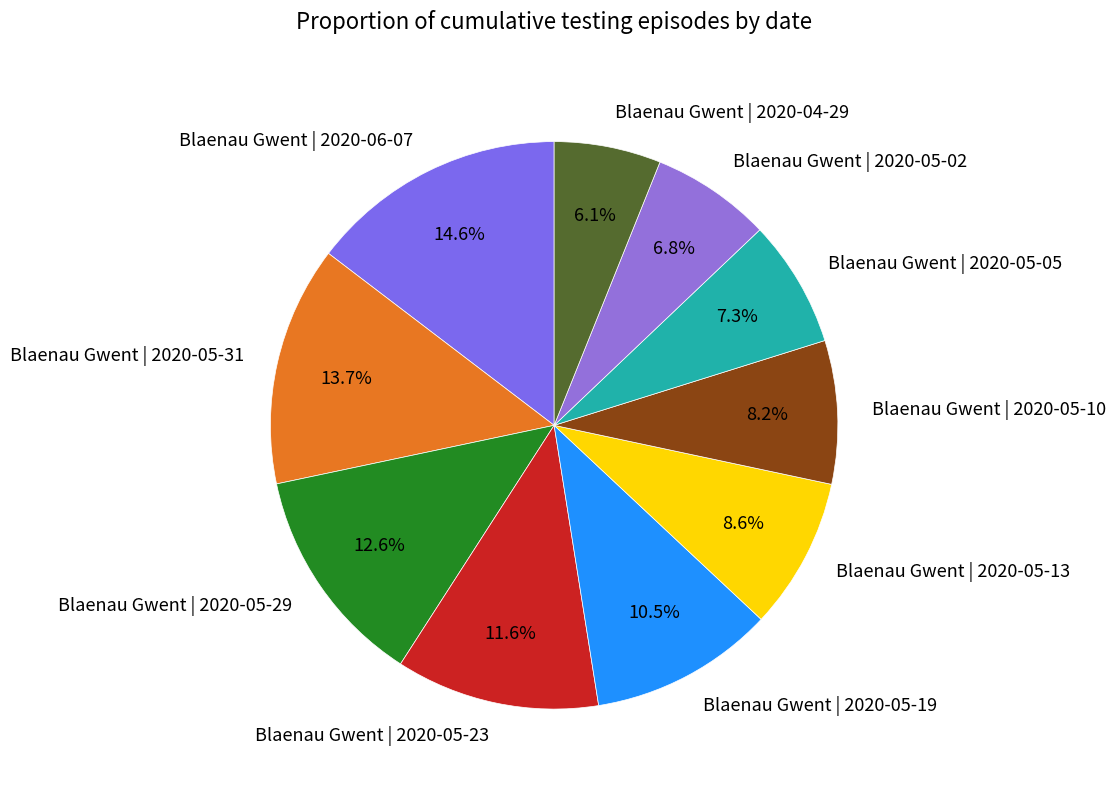

Which slice is the largest?

Blaenau Gwent | 2020-06-07